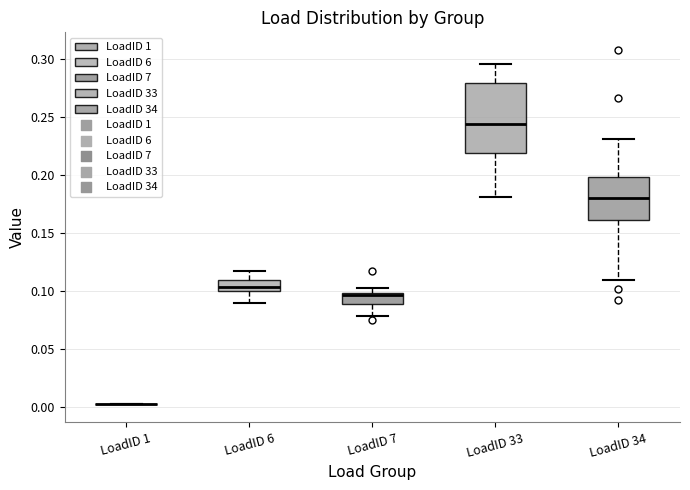

Reading left to right, read every box against the y-axis: the position of its median line, the range the box covers, and the ends of its whiskers. The values are not printed on the chart, so give them approximately, as read against the axis.

LoadID 1: box collapsed to a line at 0.000, whiskers 0.000 to 0.000
LoadID 6: median 0.105, box 0.100 to 0.110, whiskers 0.090 to 0.115
LoadID 7: median 0.095, box 0.090 to 0.100, whiskers 0.080 to 0.105
LoadID 33: median 0.245, box 0.220 to 0.280, whiskers 0.180 to 0.295
LoadID 34: median 0.180, box 0.160 to 0.200, whiskers 0.110 to 0.230